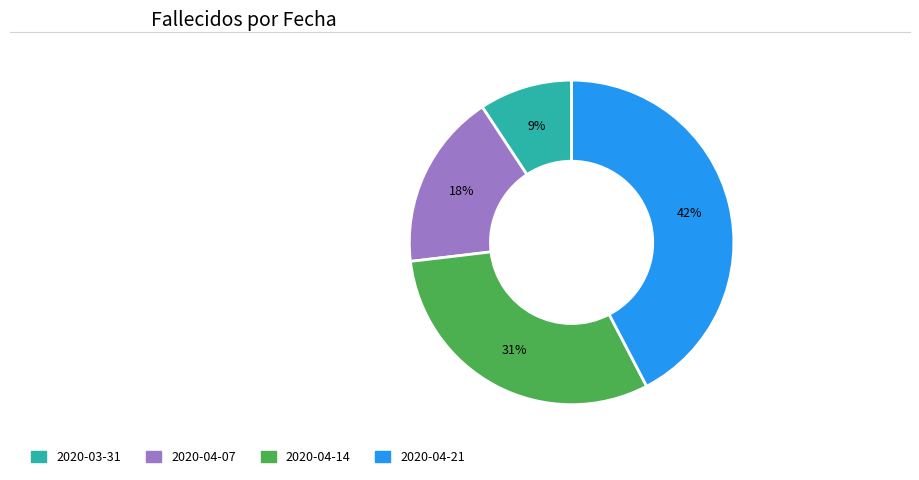

How many segments does this pie chart have?

4